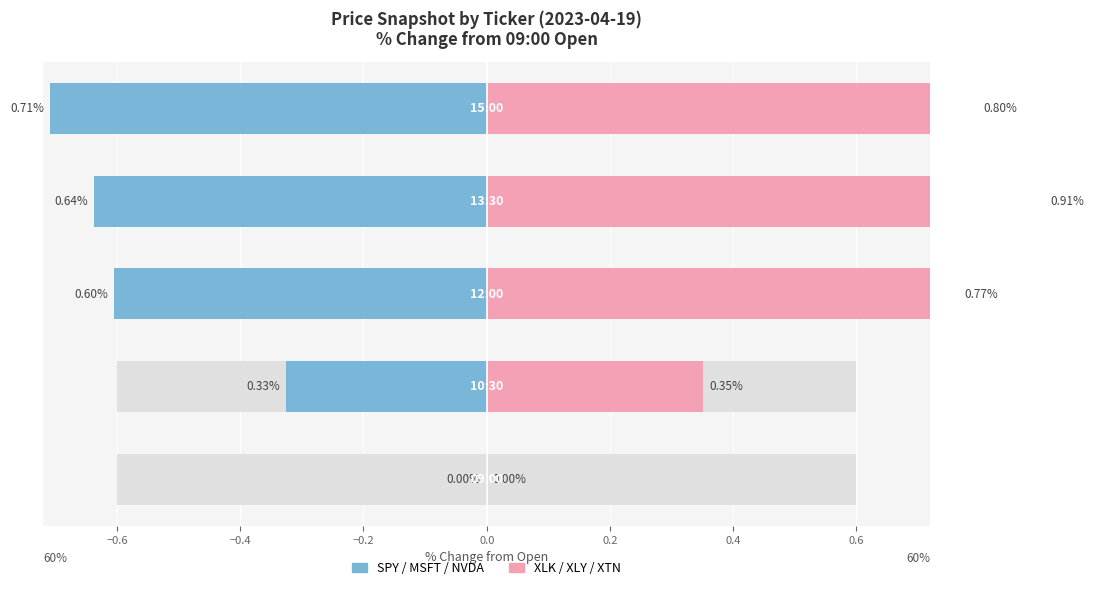

Count the number of data series in this chart.

2